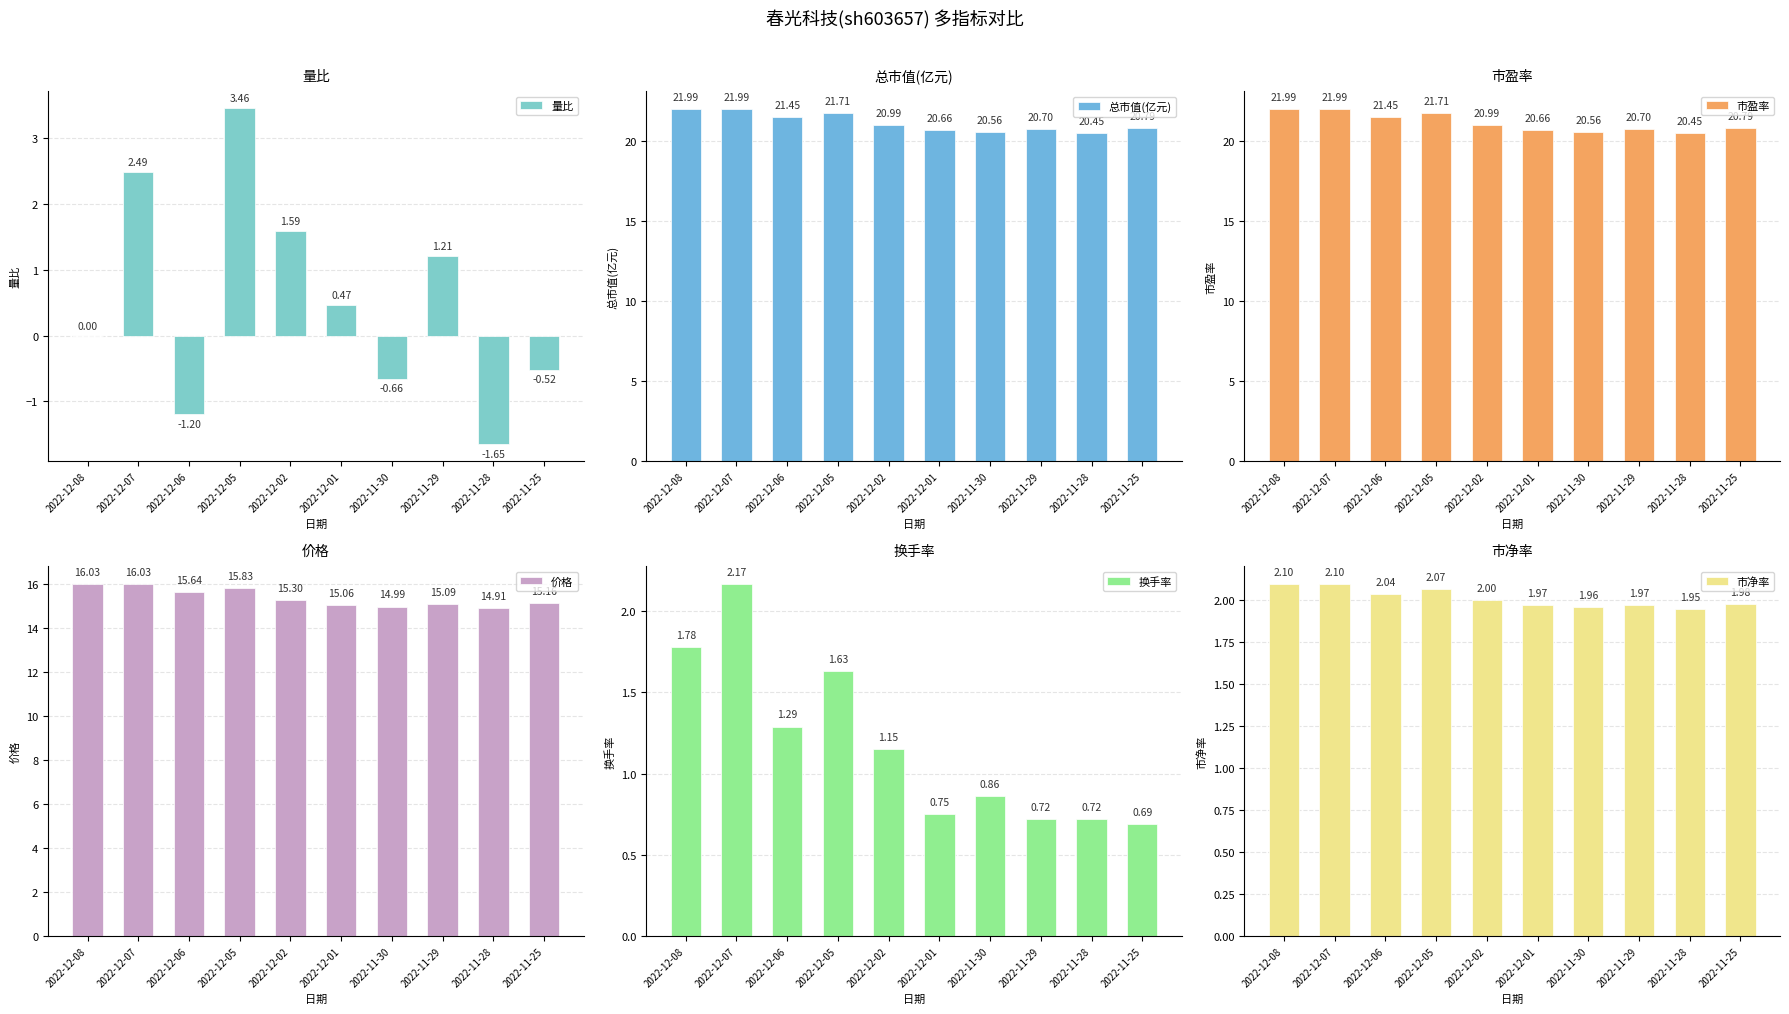

Where is 换手率 nearest to the value 1?

2022-11-30